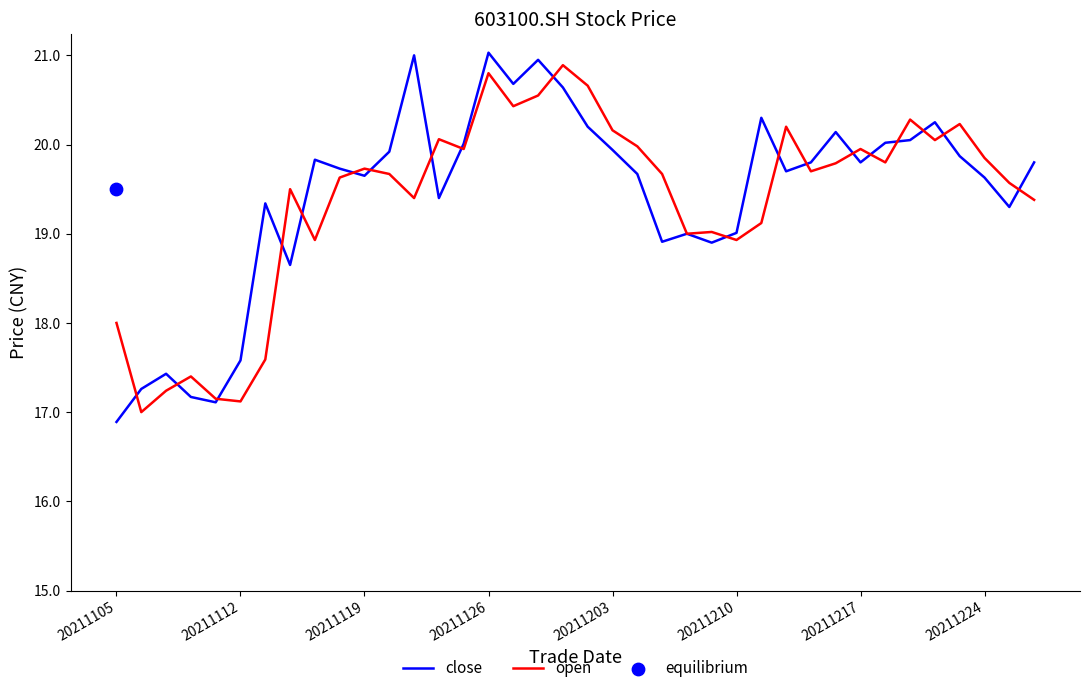

True or false: close has a value of 19.6 at 20211224.

True